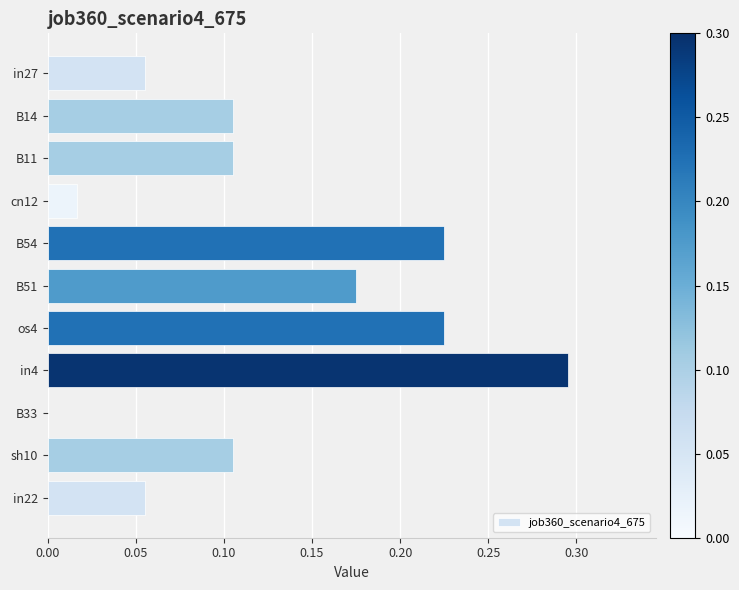

Which category has the highest value across all series?

in4